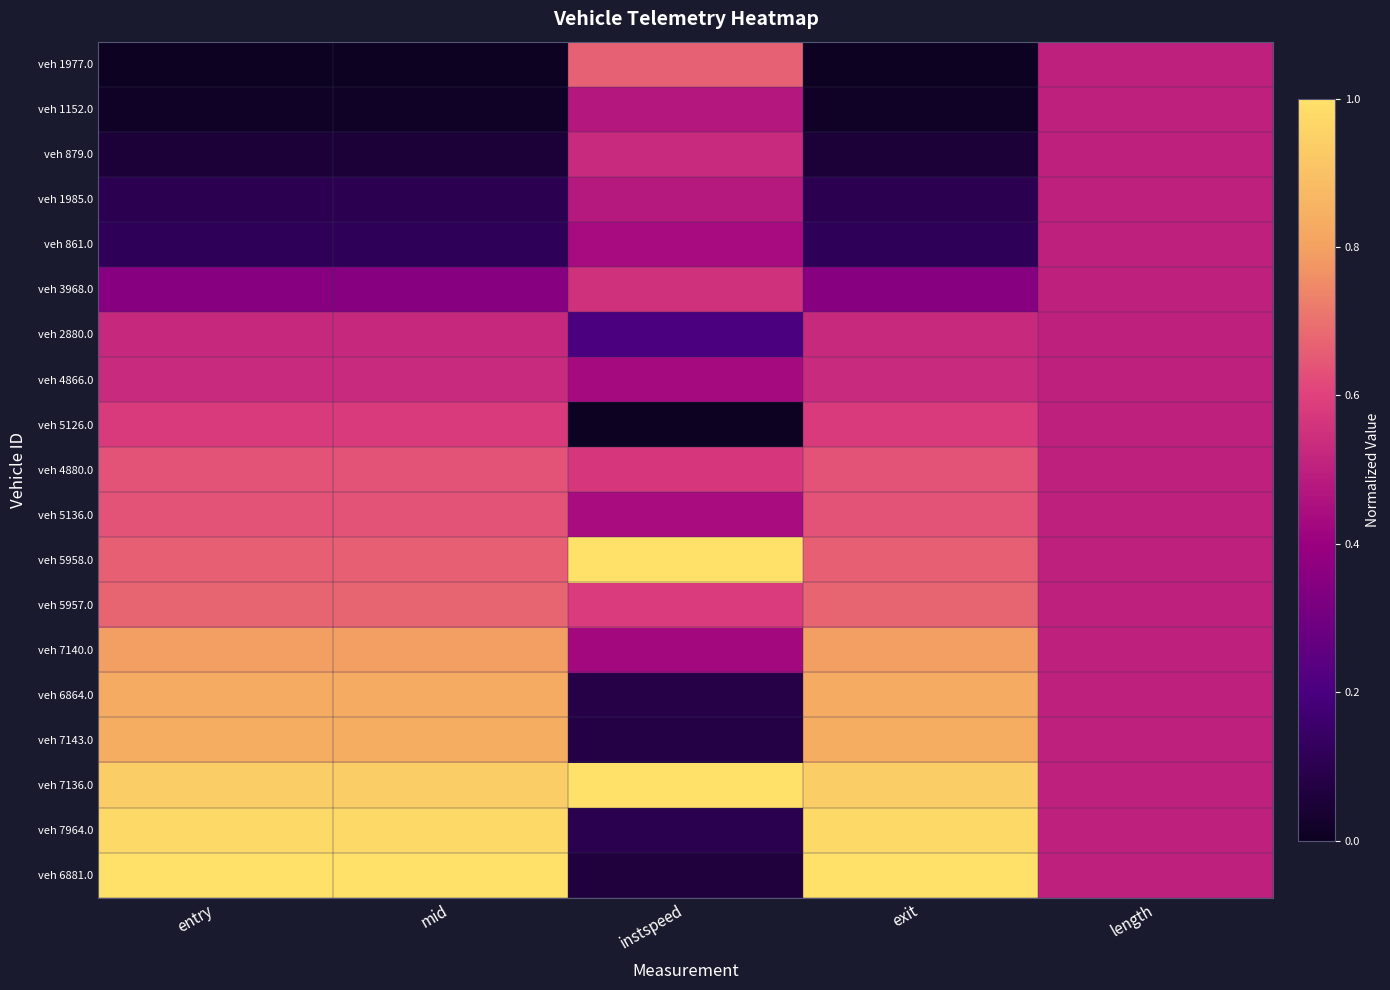

Reading left to right, extract all data points from this chart.

veh 1977.0: entry=0.0	mid=0.0	instspeed=0.7	exit=0.0	length=0.5
veh 1152.0: entry=0.0	mid=0.0	instspeed=0.5	exit=0.0	length=0.5
veh 879.0: entry=0.1	mid=0.1	instspeed=0.5	exit=0.1	length=0.5
veh 1985.0: entry=0.1	mid=0.1	instspeed=0.5	exit=0.1	length=0.5
veh 861.0: entry=0.1	mid=0.1	instspeed=0.4	exit=0.1	length=0.5
veh 3968.0: entry=0.4	mid=0.4	instspeed=0.6	exit=0.4	length=0.5
veh 2880.0: entry=0.5	mid=0.5	instspeed=0.2	exit=0.5	length=0.5
veh 4866.0: entry=0.5	mid=0.5	instspeed=0.4	exit=0.5	length=0.5
veh 5126.0: entry=0.6	mid=0.6	instspeed=0.0	exit=0.6	length=0.5
veh 4880.0: entry=0.6	mid=0.6	instspeed=0.6	exit=0.6	length=0.5
veh 5136.0: entry=0.6	mid=0.6	instspeed=0.4	exit=0.6	length=0.5
veh 5958.0: entry=0.7	mid=0.7	instspeed=1.0	exit=0.7	length=0.5
veh 5957.0: entry=0.7	mid=0.7	instspeed=0.6	exit=0.7	length=0.5
veh 7140.0: entry=0.8	mid=0.8	instspeed=0.4	exit=0.8	length=0.5
veh 6864.0: entry=0.8	mid=0.8	instspeed=0.1	exit=0.8	length=0.5
veh 7143.0: entry=0.8	mid=0.8	instspeed=0.1	exit=0.8	length=0.5
veh 7136.0: entry=0.9	mid=0.9	instspeed=1.0	exit=0.9	length=0.5
veh 7964.0: entry=1.0	mid=1.0	instspeed=0.1	exit=1.0	length=0.5
veh 6881.0: entry=1.0	mid=1.0	instspeed=0.1	exit=1.0	length=0.5